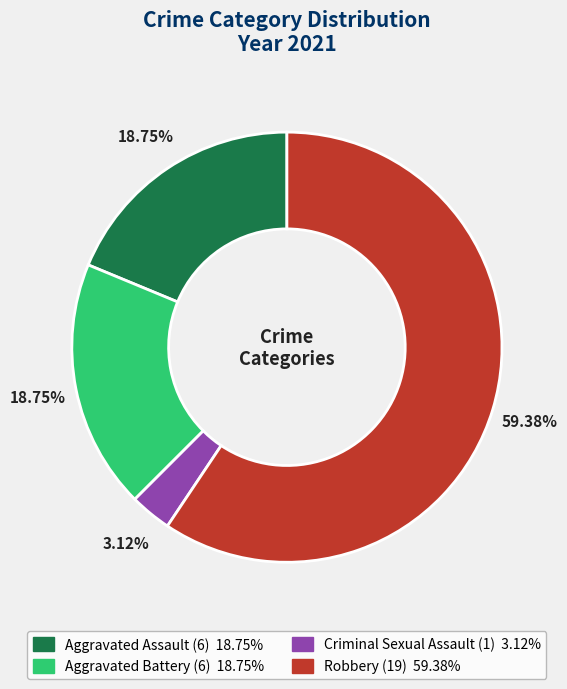

Combined, do Aggravated Battery and Robbery account for over 50%?

Yes